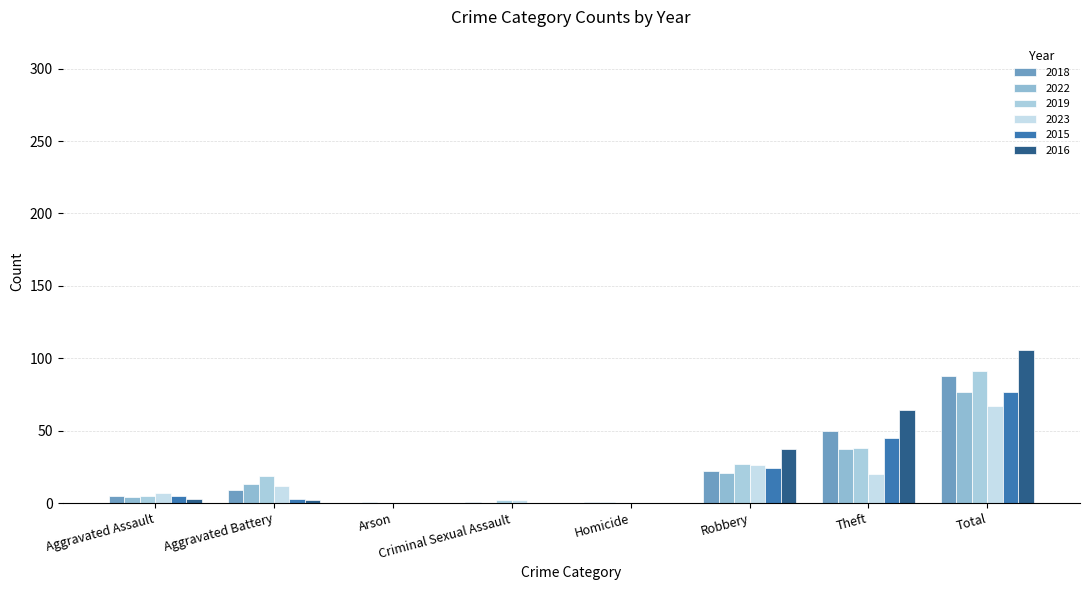

How many groups of bars are there?

8